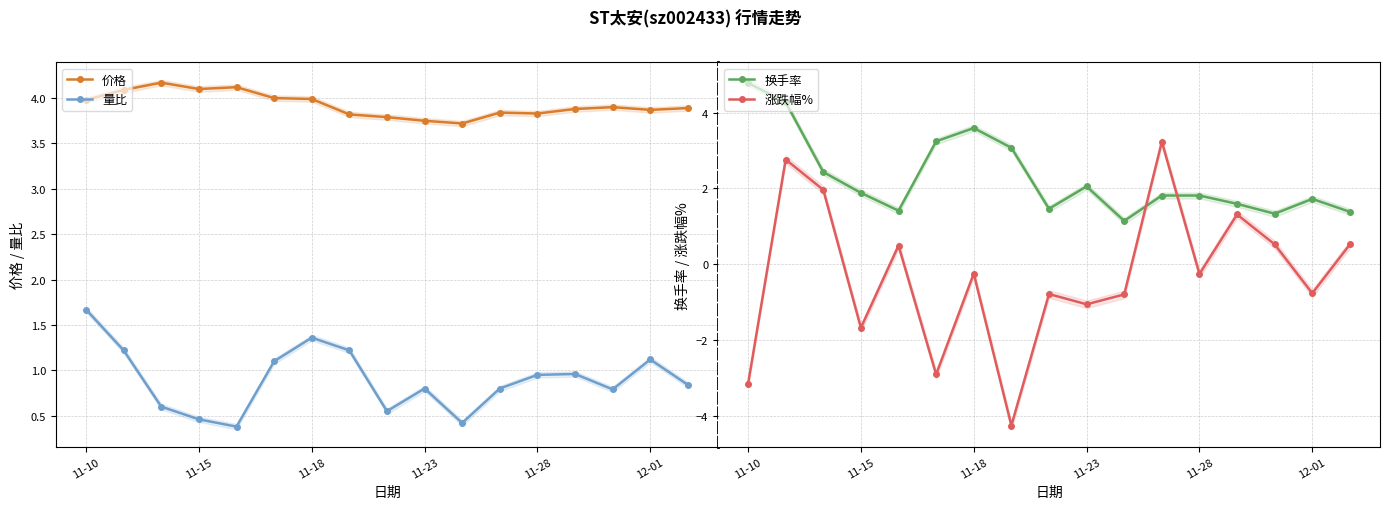

How many times do 换手率 and 涨跌幅% cross each other?

2